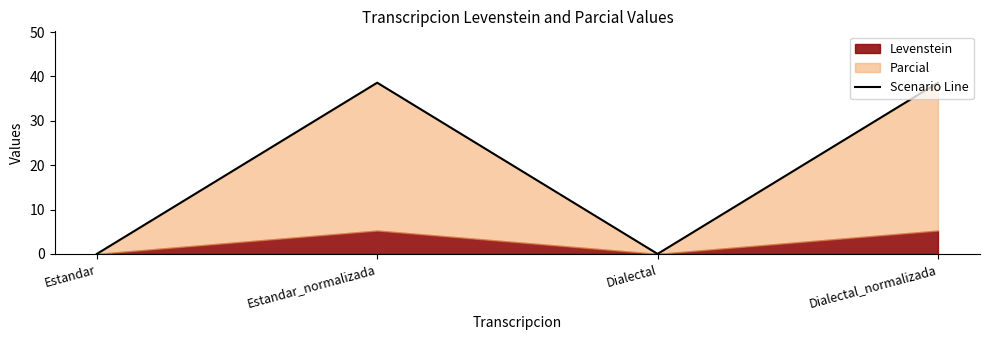

At which label does the data first exceed 38?

Estandar_normalizada